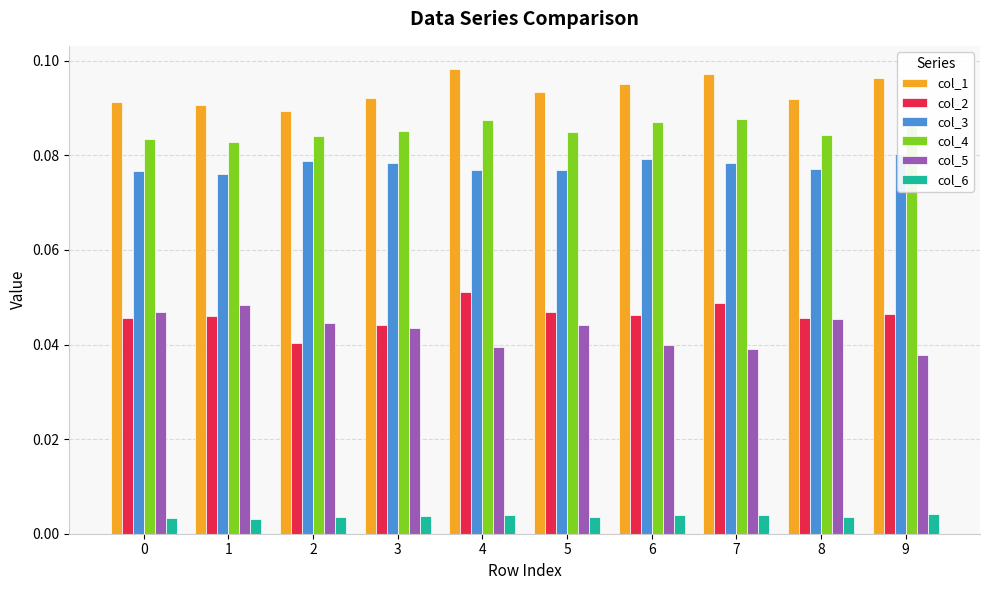

Which series has the largest range (max minus min)?

col_2